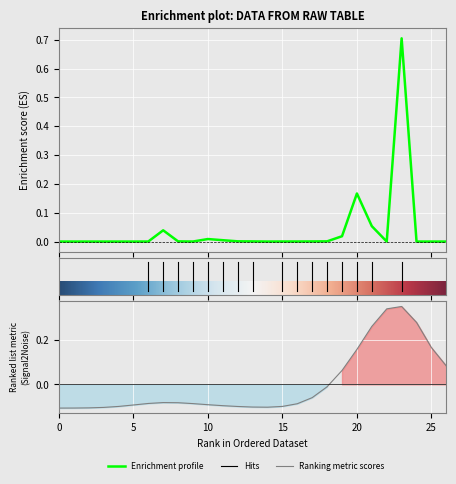

Reading right to left, list all the values displayed in this chart.

0.0	0.0	0.0	0.7	0.0	0.1	0.2	0.0	0.0	0.0	0.0	0.0	0.0	0.0	0.0	0.0	0.0	0.0	0.0	0.0	0.0	0.0	0.0	0.0	0.0	0.0	0.0